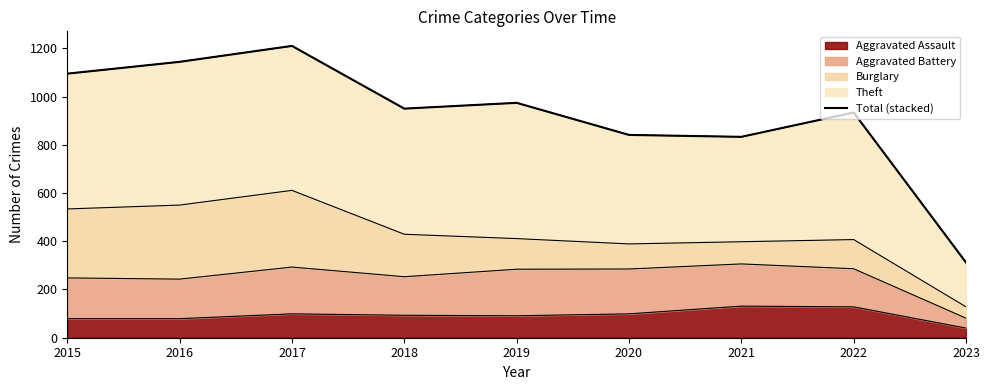

How many lines are shown in the chart?

1